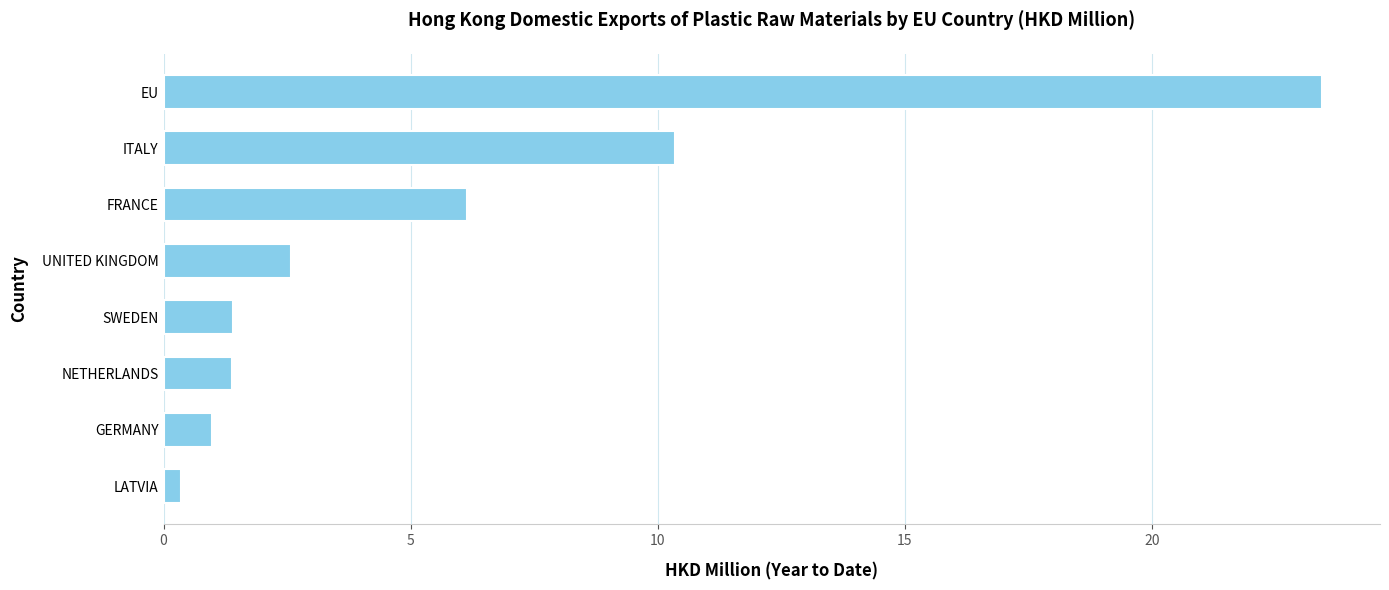

Which has a higher value, ITALY or UNITED KINGDOM?

ITALY